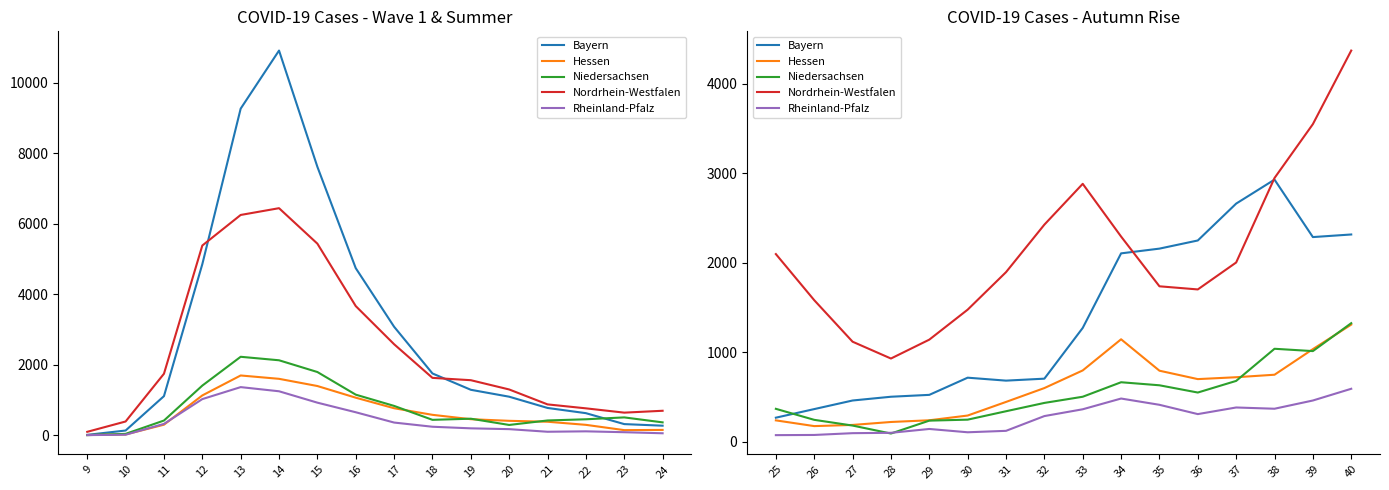

Which series has the largest total across all categories?

Nordrhein-Westfalen